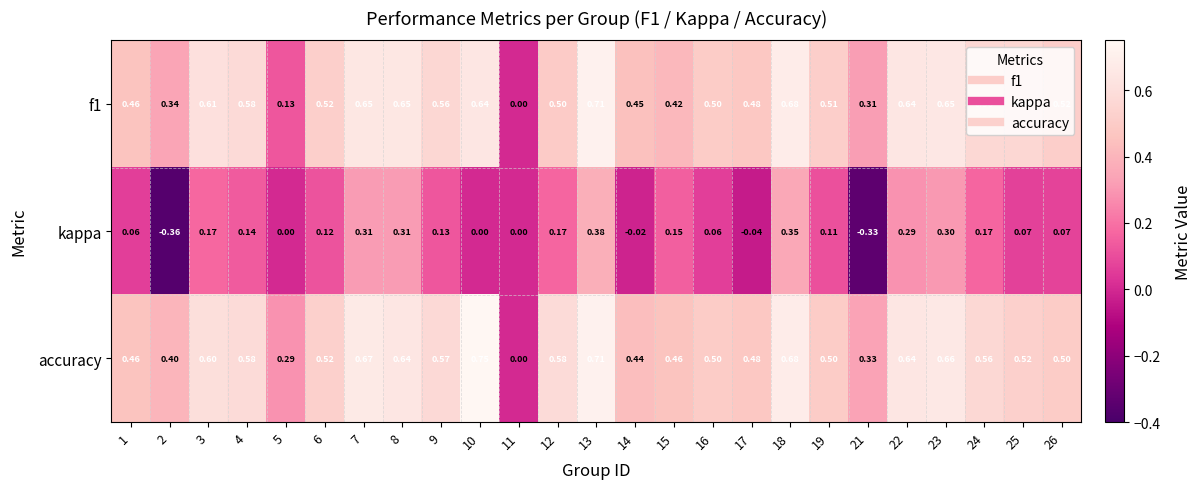

Which series has the widest spread of values?

accuracy